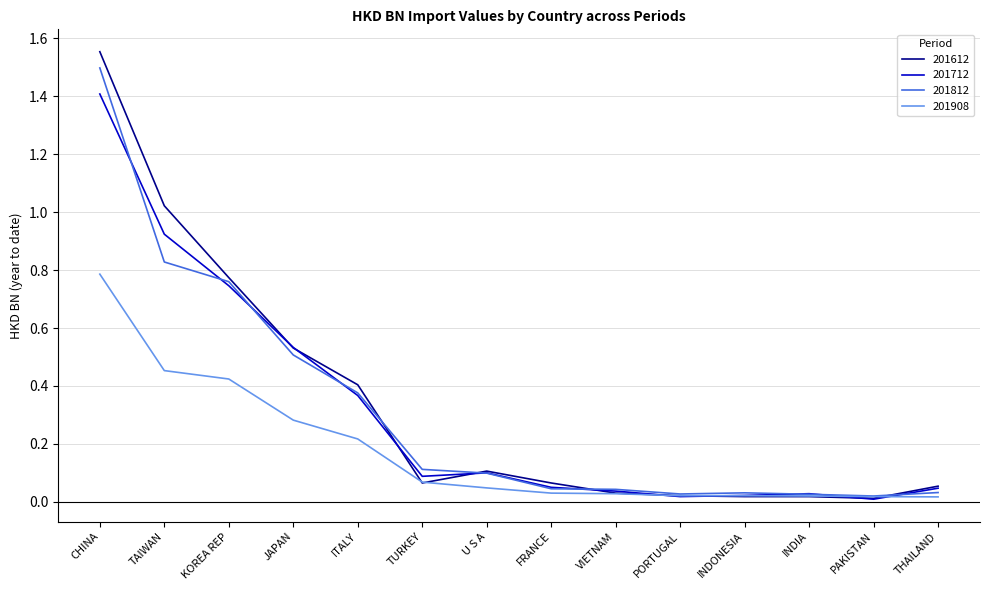

Is this an area chart (filled region under the line)?

No